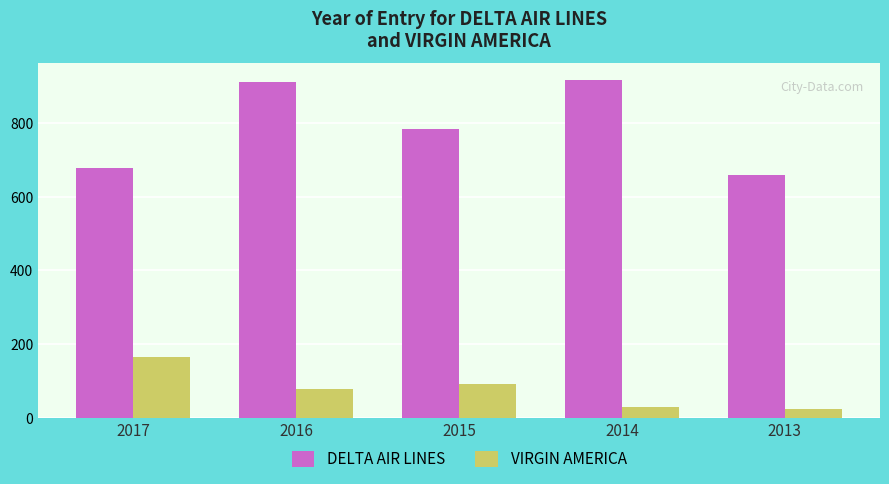

Where is DELTA AIR LINES nearest to the value 787?

2015